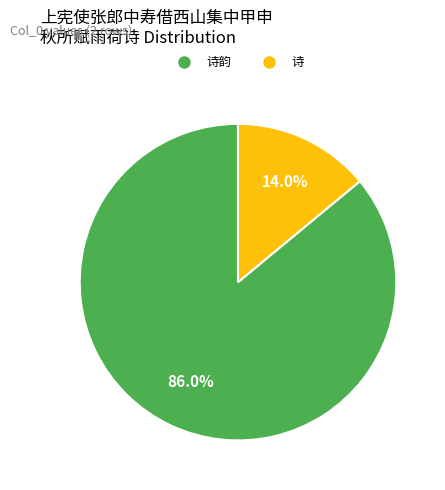

Does any single category account for the majority?

Yes